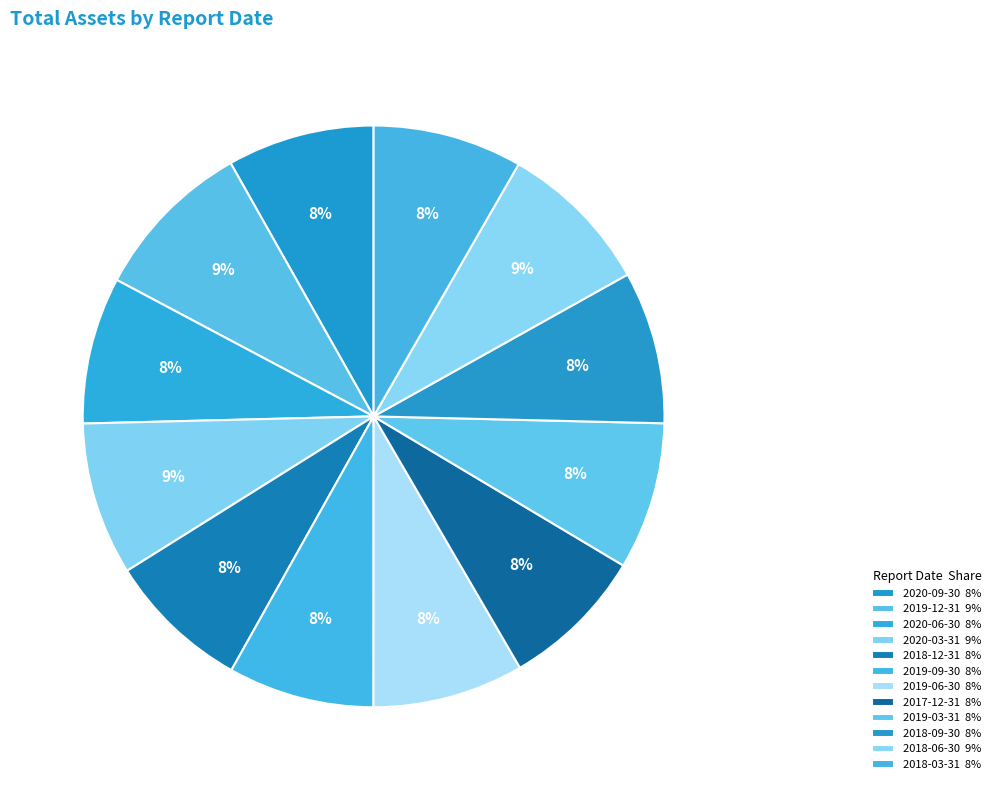

What is the smallest slice in the pie chart?

2018-12-31